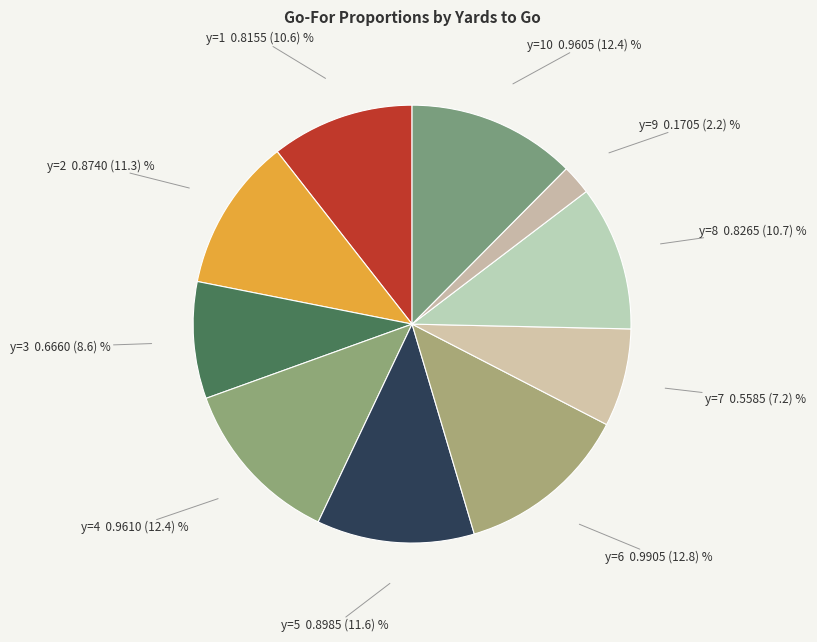

Count the number of slices in the pie.

10